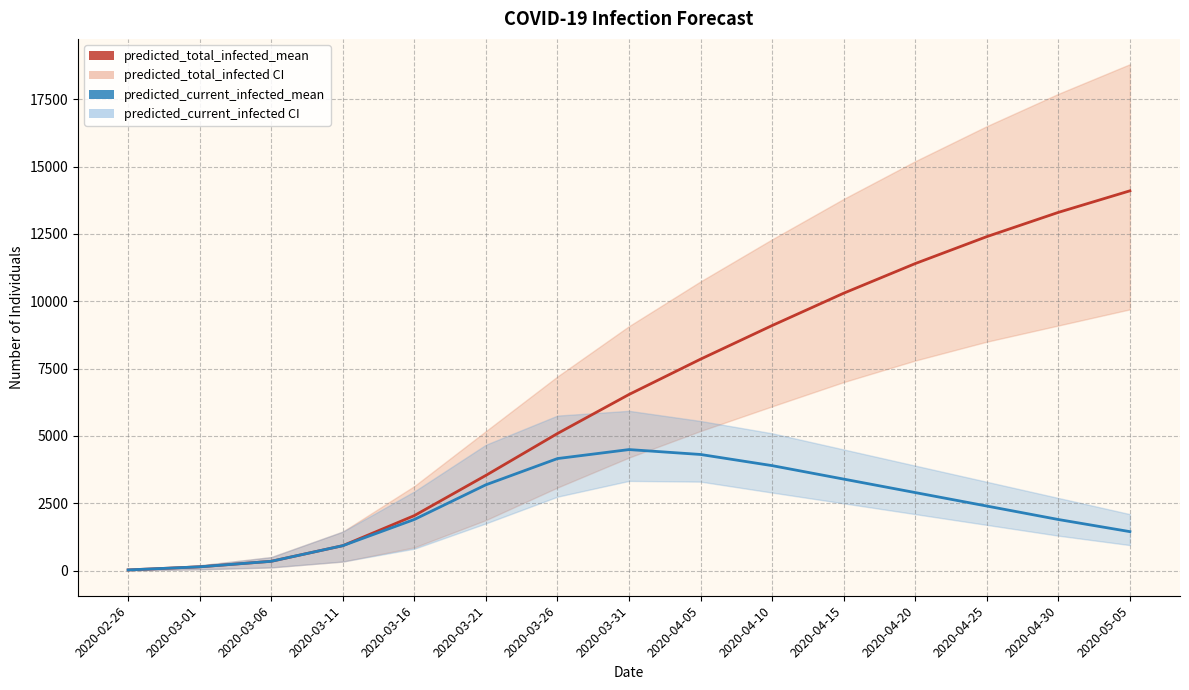

What is the difference between the maximum and minimum values in the predicted_total_infected_mean series?

14071